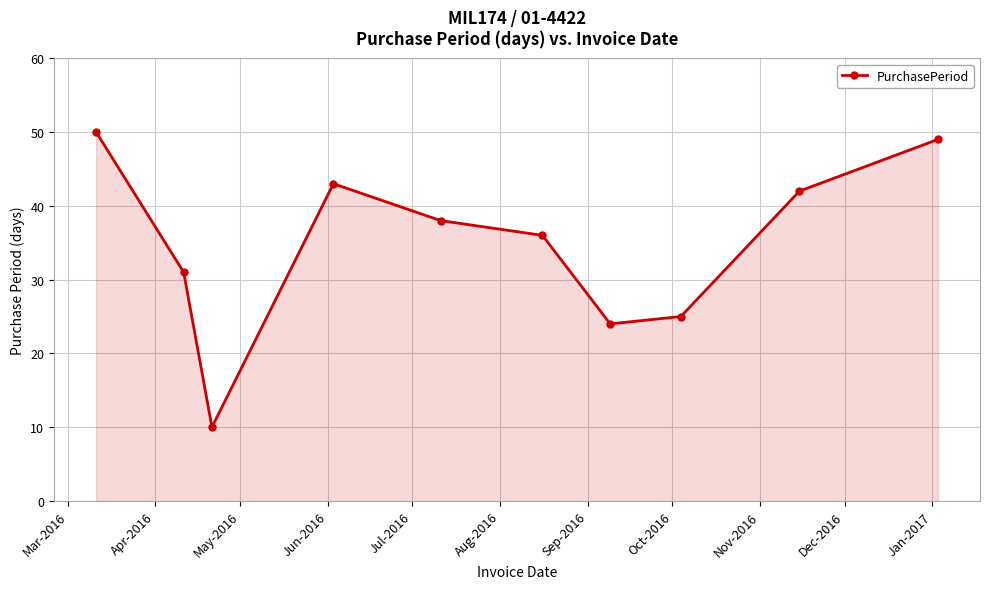

What is the average value?

35